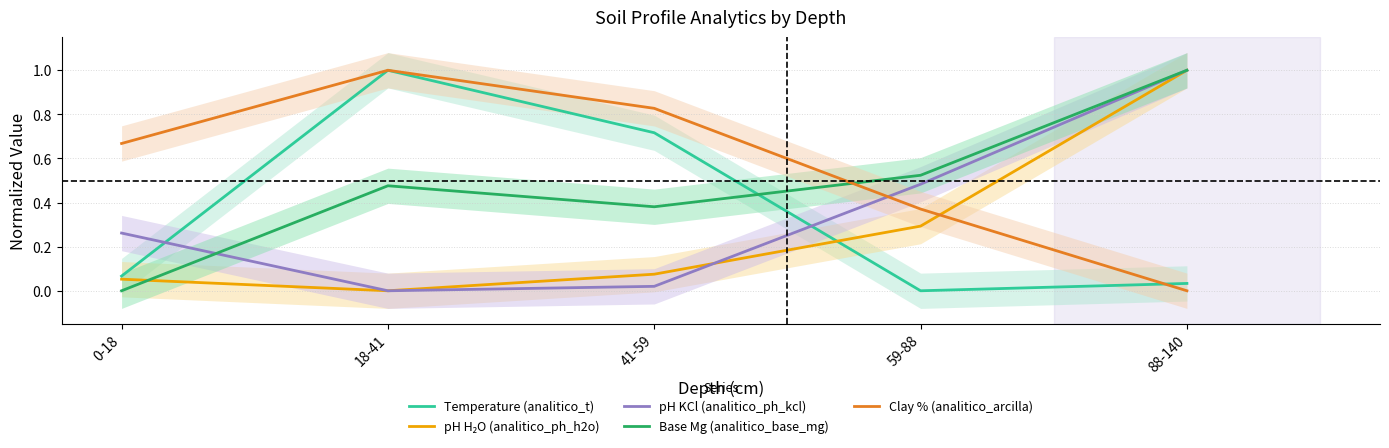

At which category does Base Mg (analitico_base_mg) reach its first local peak?

18-41